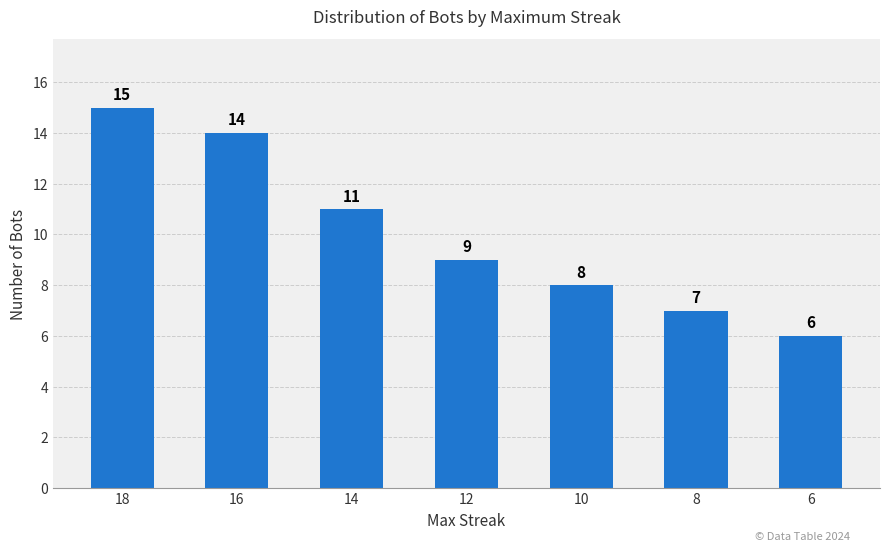

What is the change in value from 14 to 12?

-2